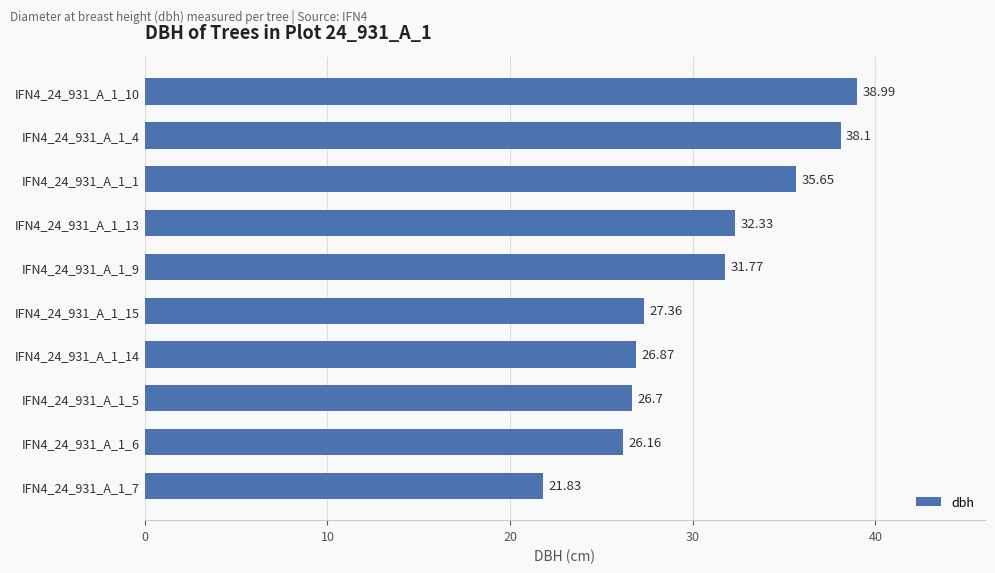

Between IFN4_24_931_A_1_10 and IFN4_24_931_A_1_6, which is larger?

IFN4_24_931_A_1_10